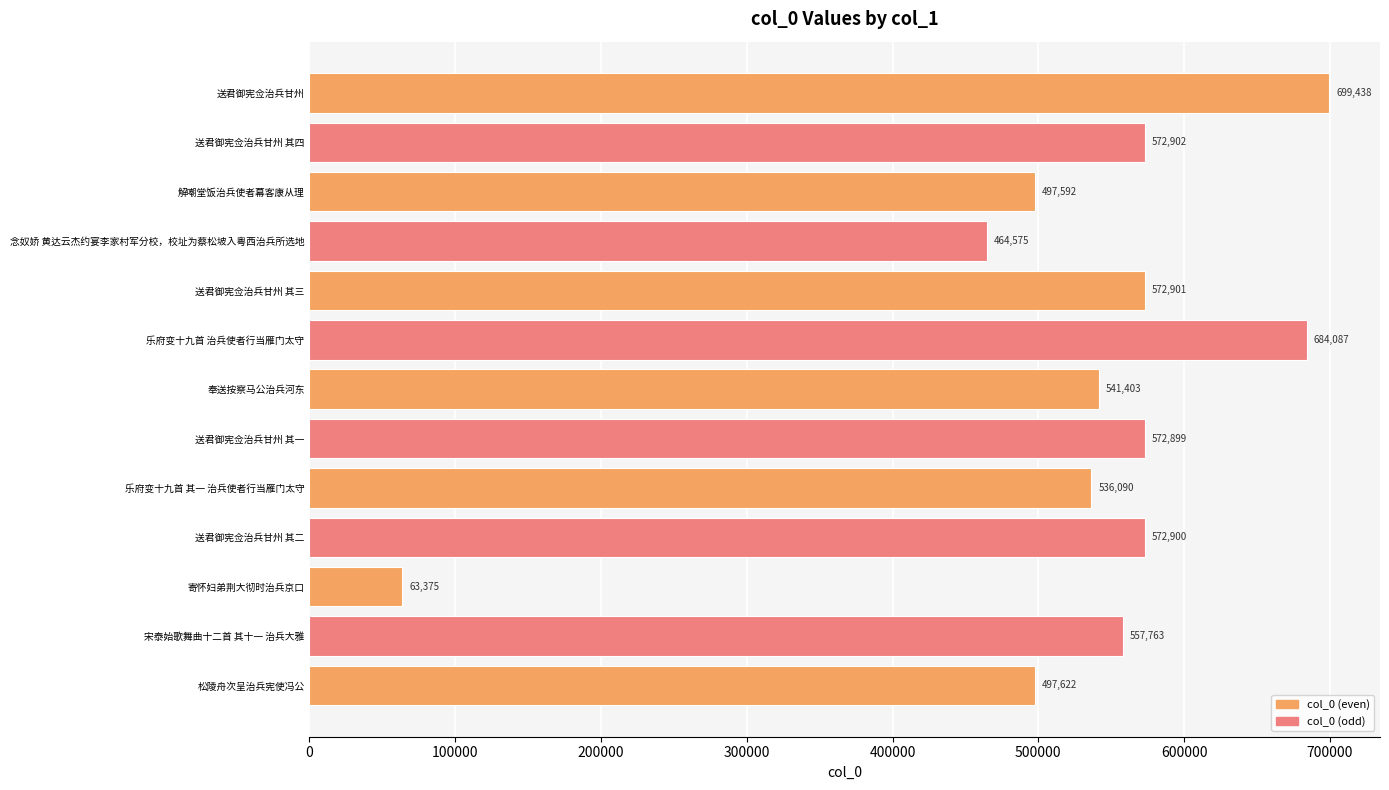

Is it true that the value at 送君御宪佥治兵甘州 其二 is 572900?

True